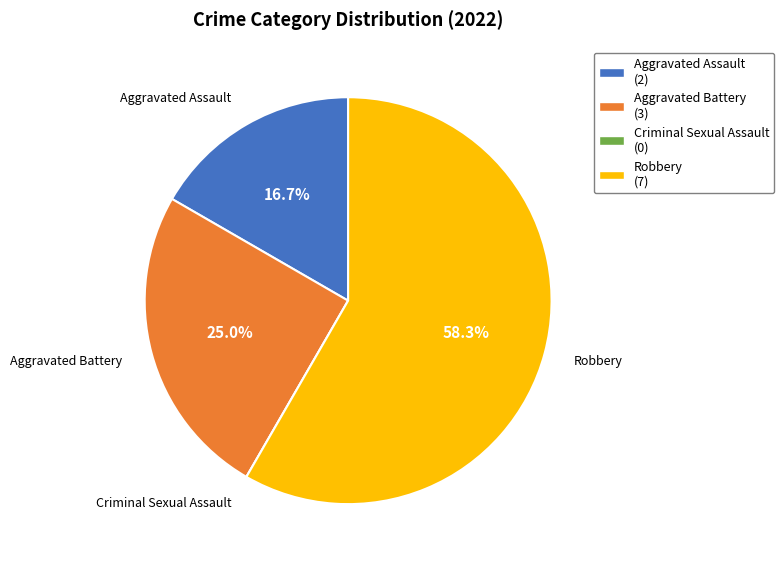

What portion of the pie excludes Aggravated Assault?

83.3%